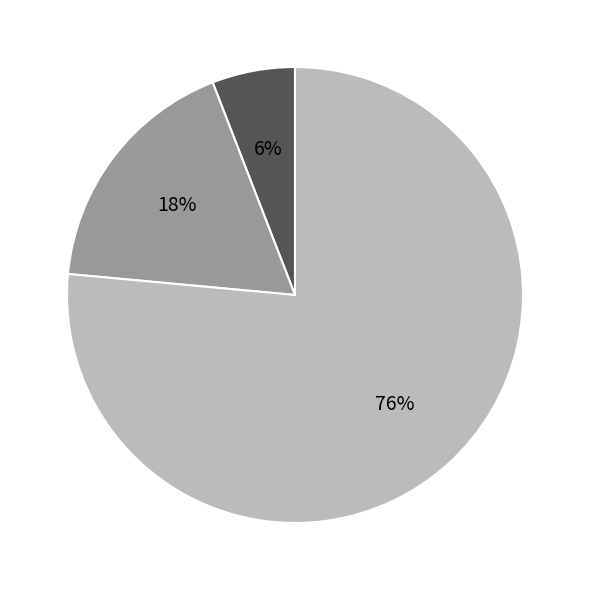

Is there any slice that represents more than half of the pie?

Yes